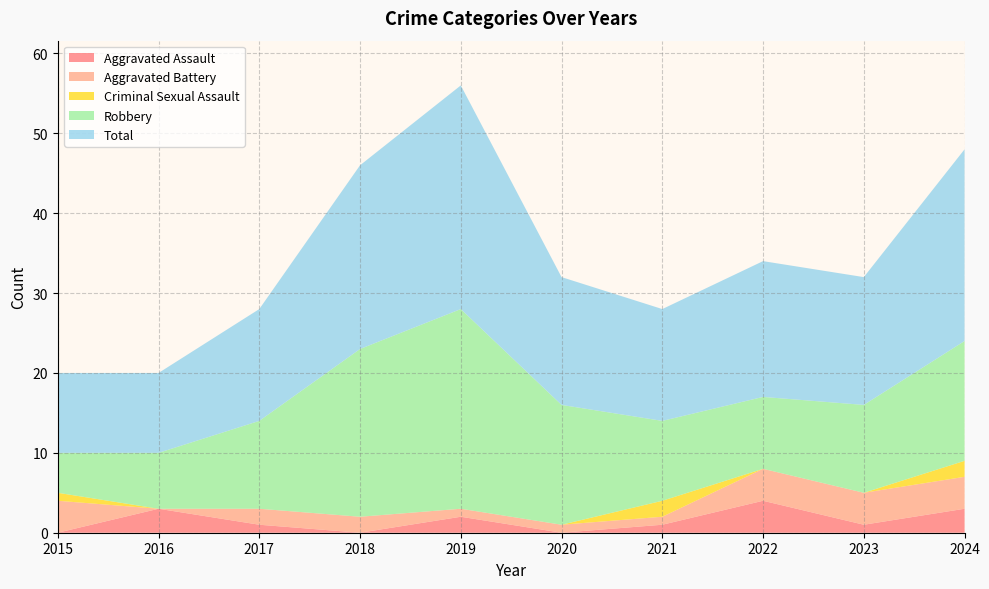

Reading right to left, extract all data points from this chart.

Aggravated Assault: 3	1	4	1	0	2	0	1	3	0
Aggravated Battery: 4	4	4	1	1	1	2	2	0	4
Criminal Sexual Assault: 2	0	0	2	0	0	0	0	0	1
Robbery: 15	11	9	10	15	25	21	11	7	5
Total: 24	16	17	14	16	28	23	14	10	10